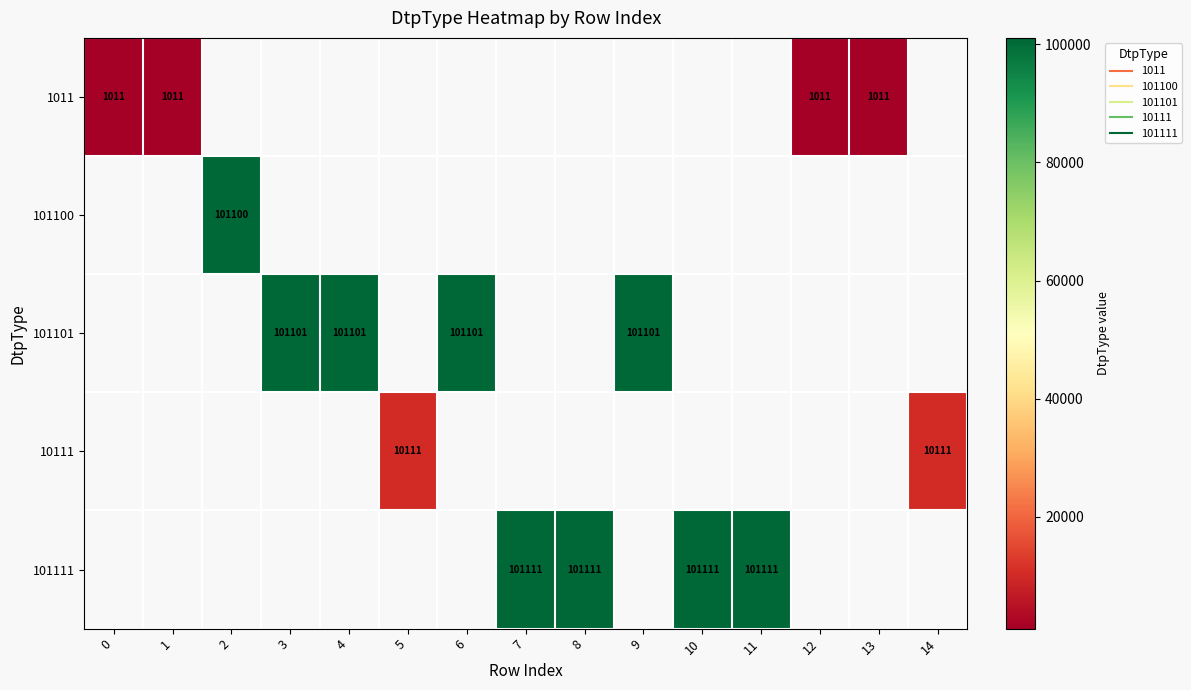

Is the value of 101101 at 7 greater than the value of 101100 at 3?

No